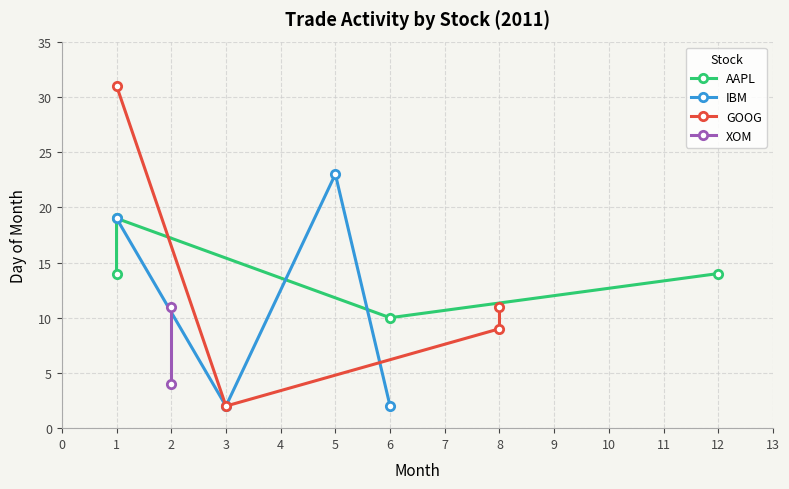

What is the value of the IBM point at the 4th from the left?

2